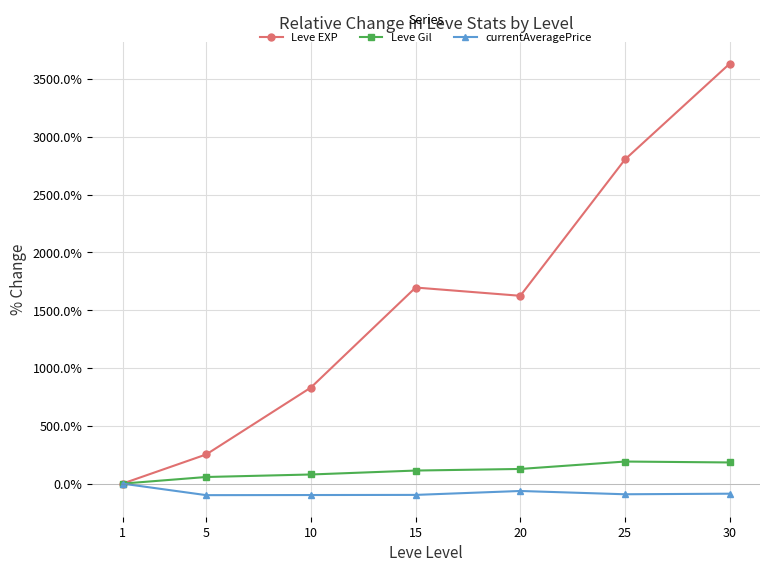

Which series changed the most between 10 and 30?

Leve EXP